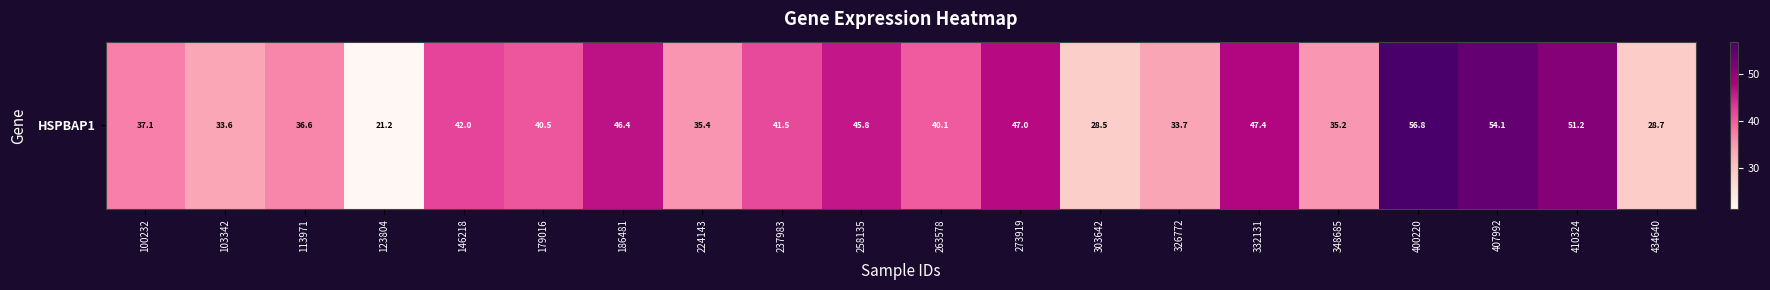

The chart shows a value of 21.4 at 258135. True or false?

False